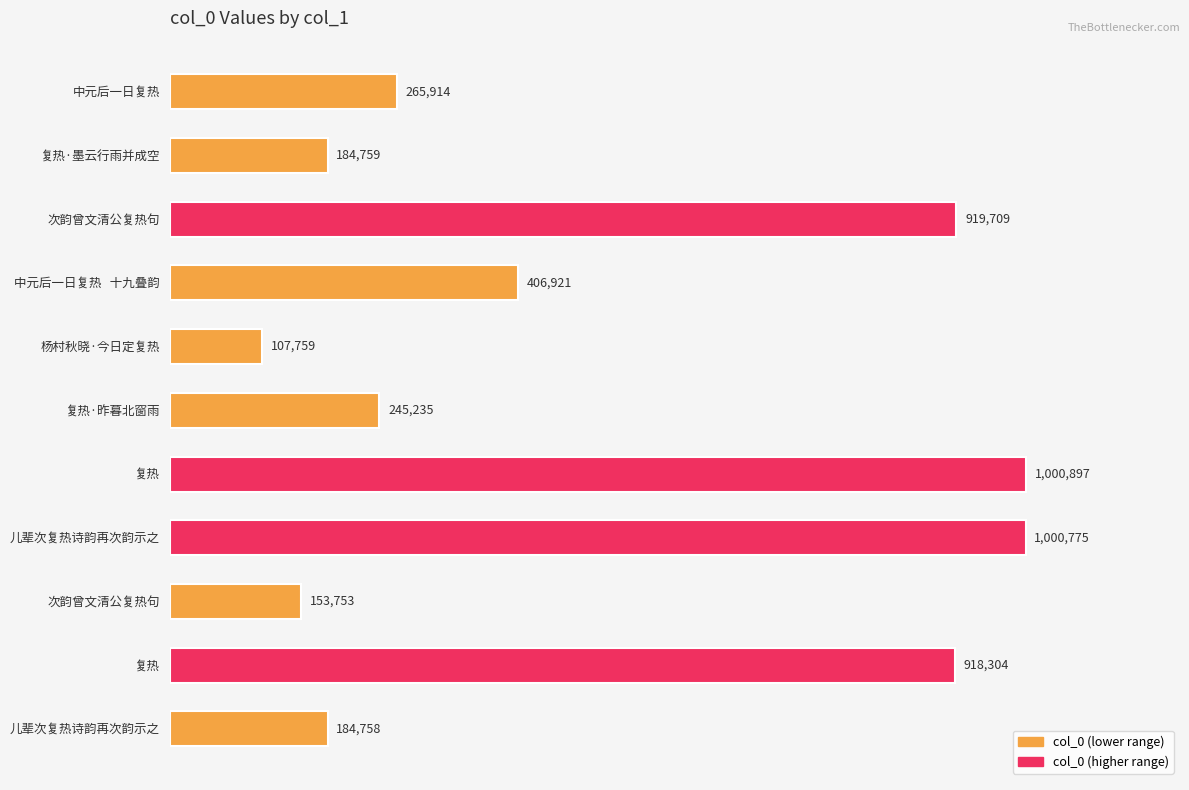

Does the chart contain any negative values?

No